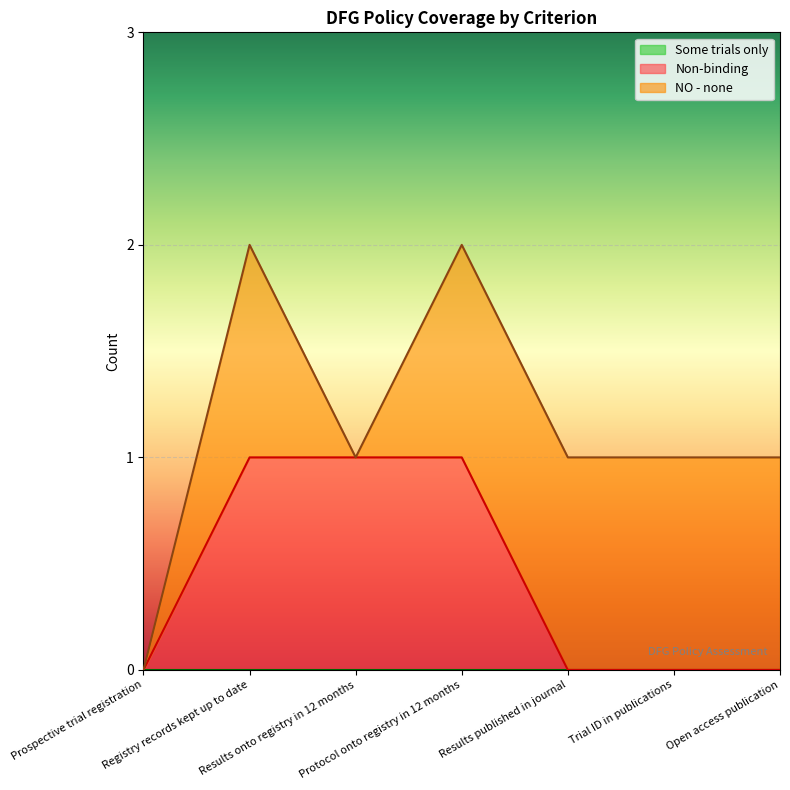

Reading right to left, what are all the values shown in this chart?

Non-binding: 0	0	0	1	1	1	0
NO - none: 1	1	1	1	0	1	0
Some trials only: 0	0	0	0	0	0	0